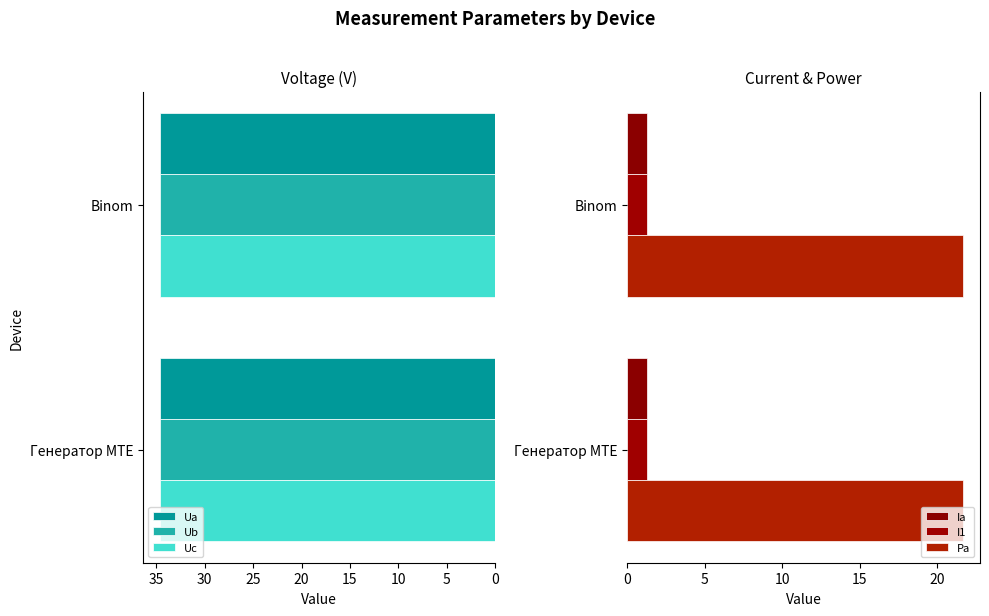

What is the average value of the Ua series?

34.6